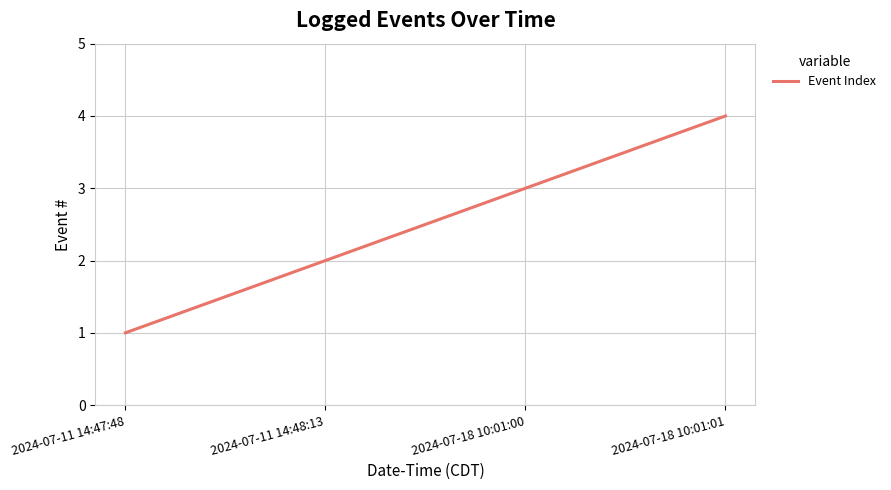

What is the sum of all values?

10